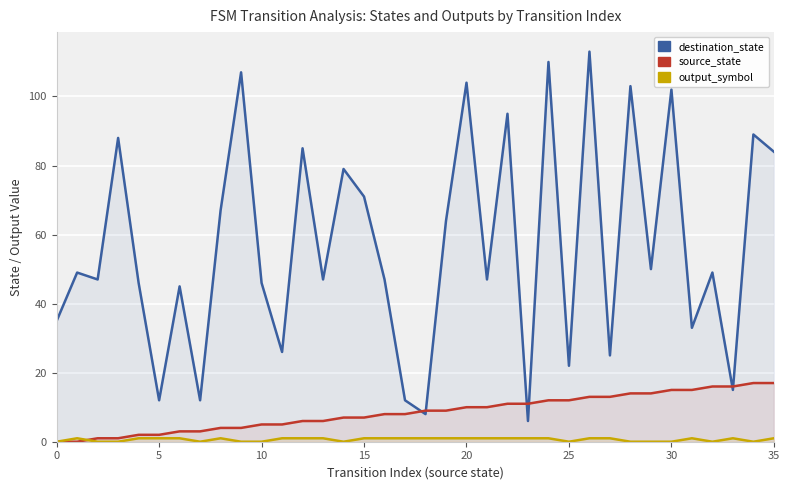

True or false: output_symbol and destination_state intersect in this chart.

False